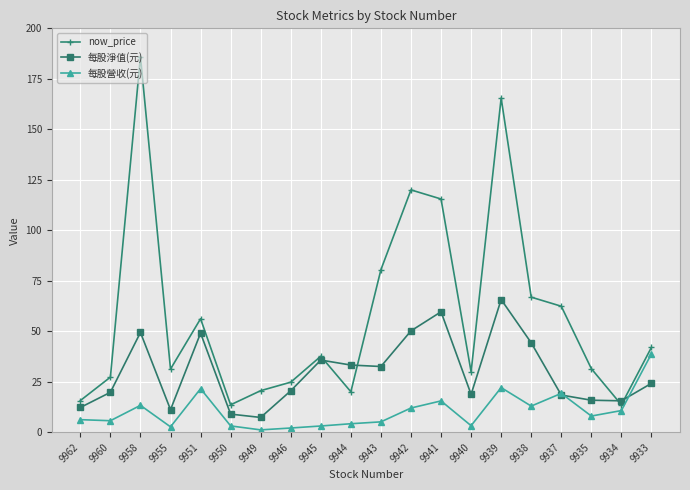

The value of 每股營收(元) at 9960 is 5.7. True or false?

True